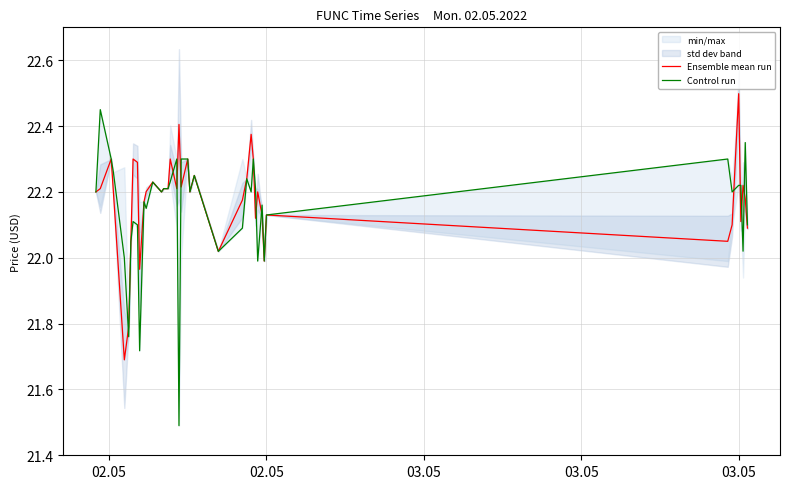

Is the value of Control run at 35 greater than the value of Ensemble mean run at 02.05?

Yes